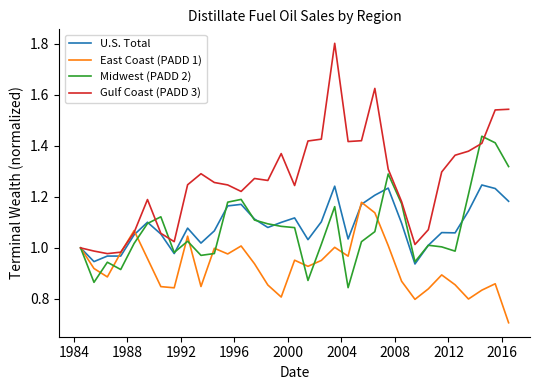

List the series in order of their peak value, highest first.

Gulf Coast (PADD 3), Midwest (PADD 2), U.S. Total, East Coast (PADD 1)